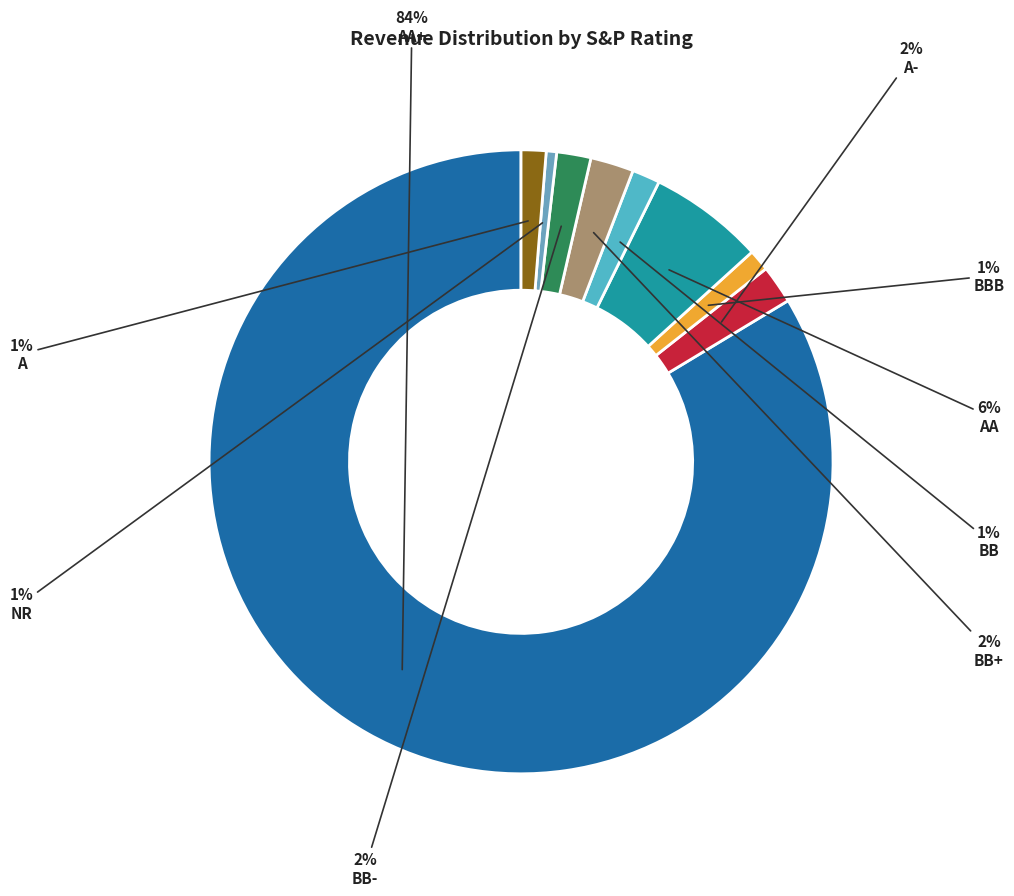

To the nearest percent, what is the average slice percentage?

11%